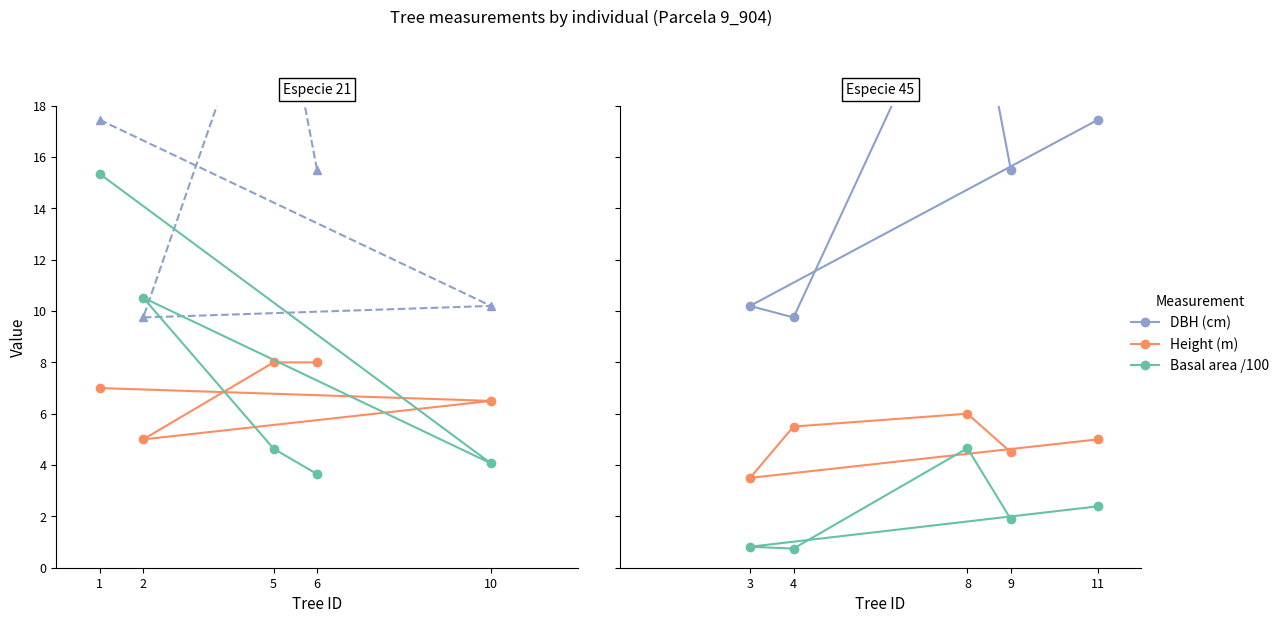

Which series has the largest range (max minus min)?

DBH (cm)